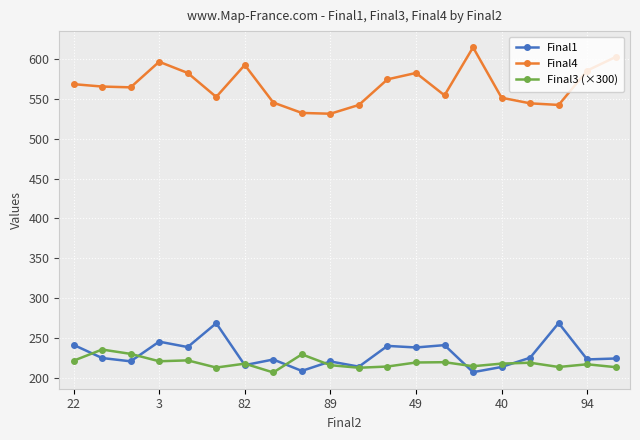

What is the value of the Final4 point at the 15th from the left?

614.0